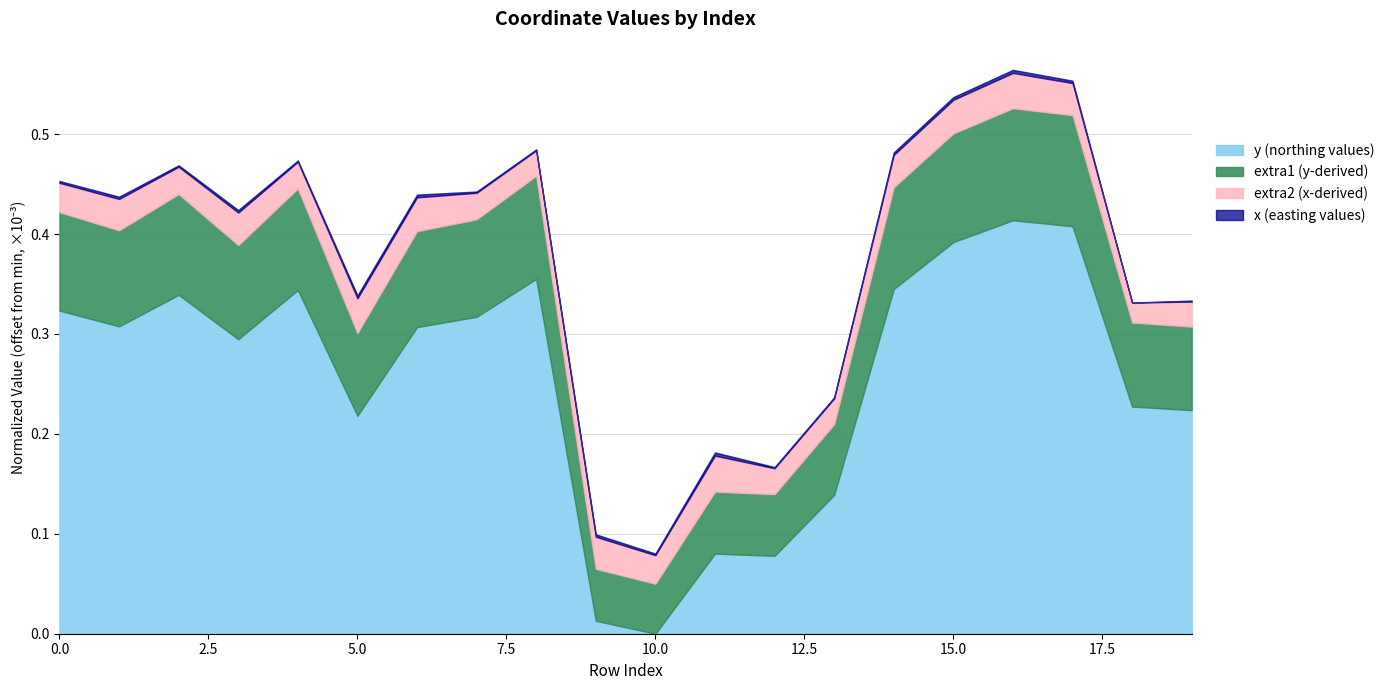

True or false: the data has more than 1 interior local peaks.

True